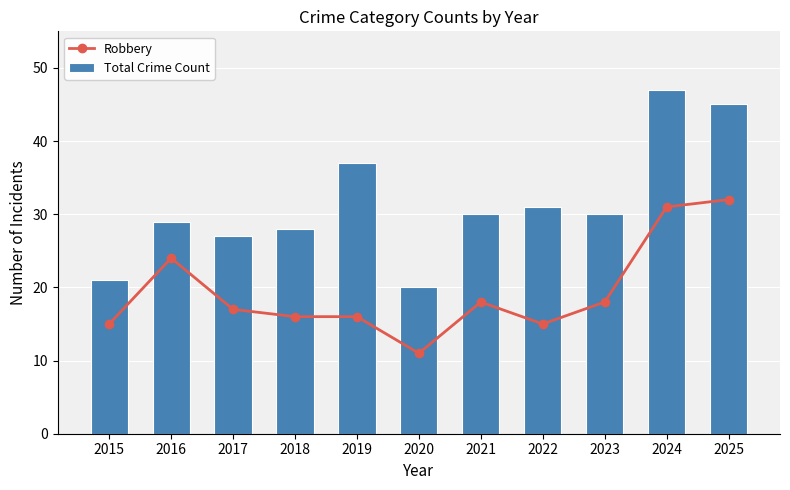

True or false: Robbery has a value of 31 at 2024.

True